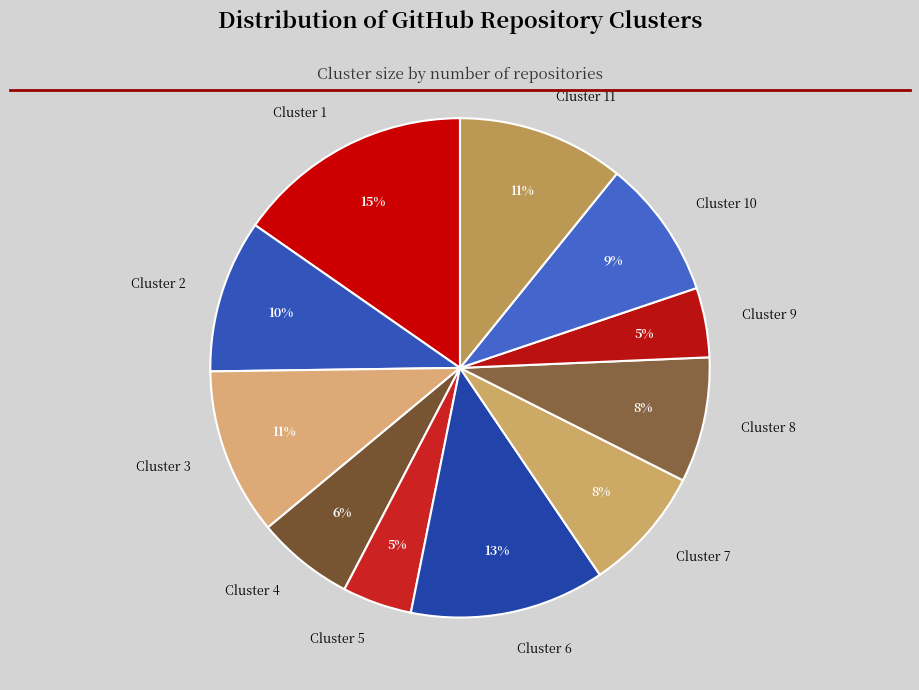

Which has a higher value, Cluster 10 or Cluster 1?

Cluster 1